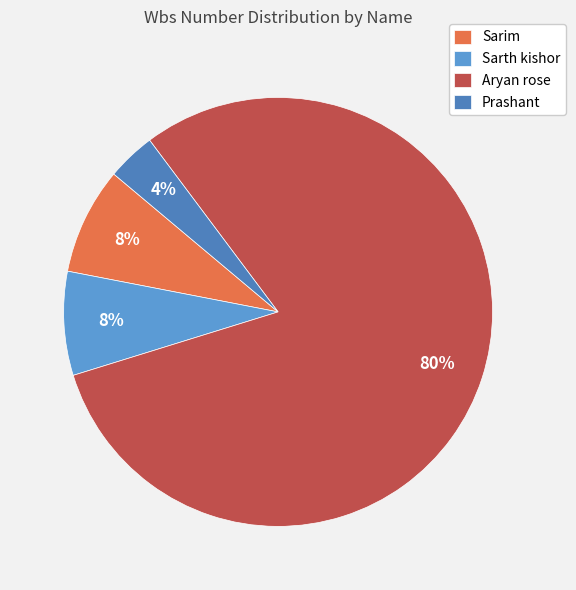

To the nearest percent, what is the difference between the Sarth kishor and Prashant slice percentages?

4%